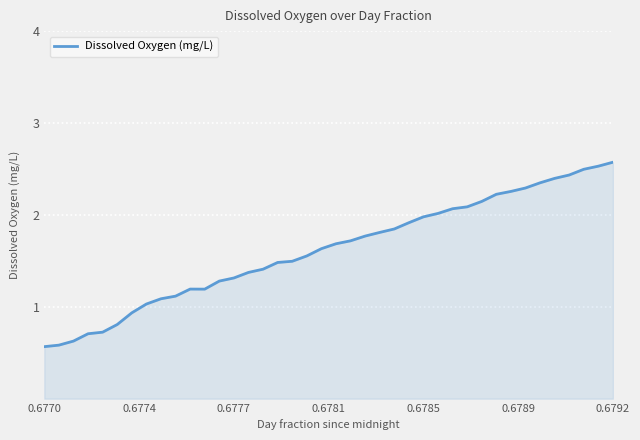

What is the difference between the maximum and minimum values?

2.0